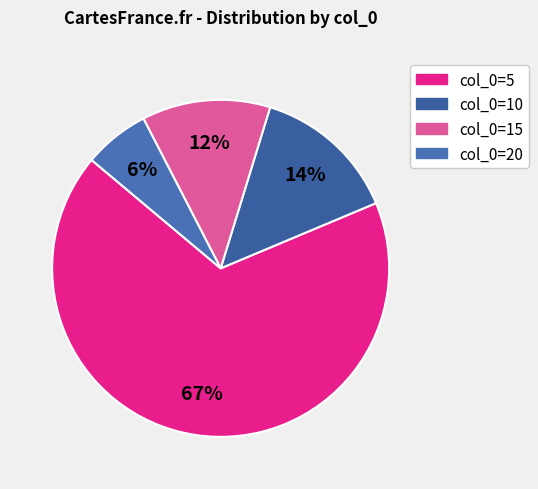

Do col_0=15 and col_0=5 together represent more than half of the pie?

Yes